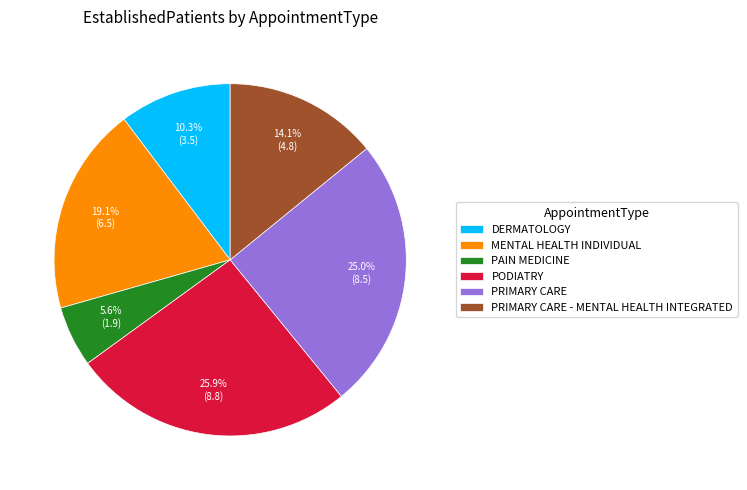

Rank the categories by value from highest to lowest.

PODIATRY, PRIMARY CARE, MENTAL HEALTH INDIVIDUAL, PRIMARY CARE - MENTAL HEALTH INTEGRATED, DERMATOLOGY, PAIN MEDICINE